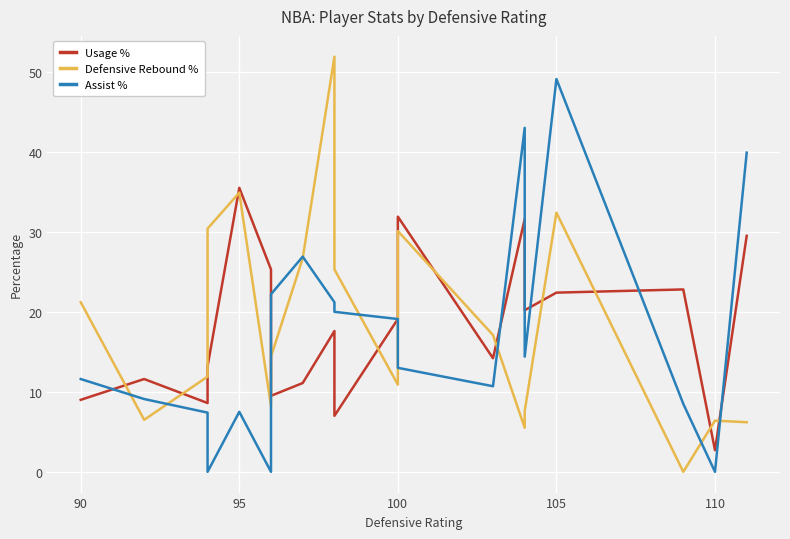

In Usage %, how many points are lower than both neighbors (excluding endpoints)?

6